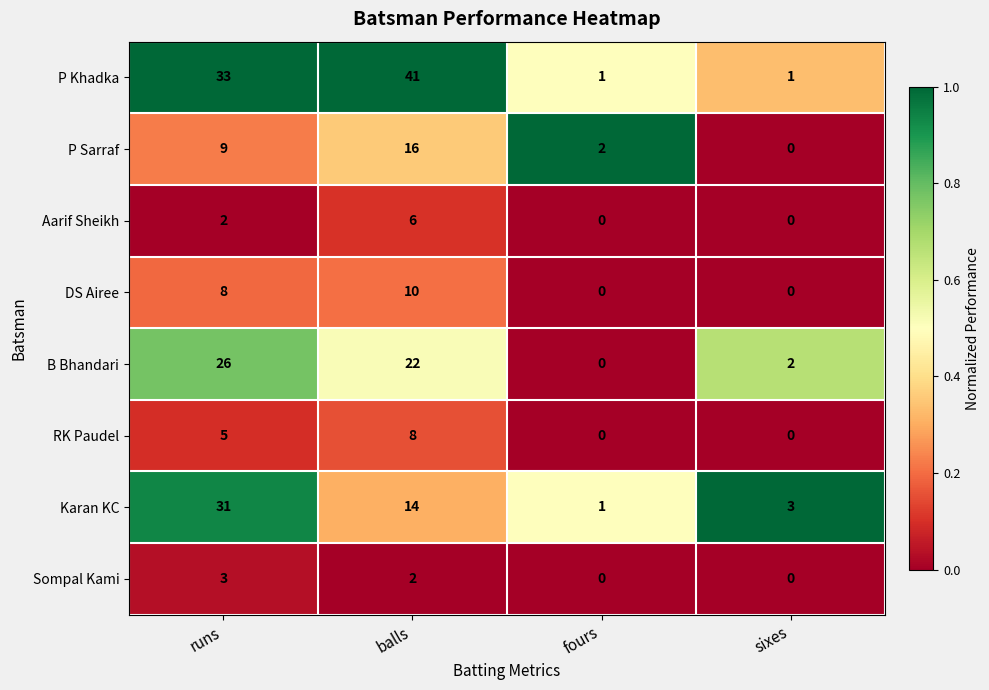

What is the difference between the P Khadka values at runs and balls?

8